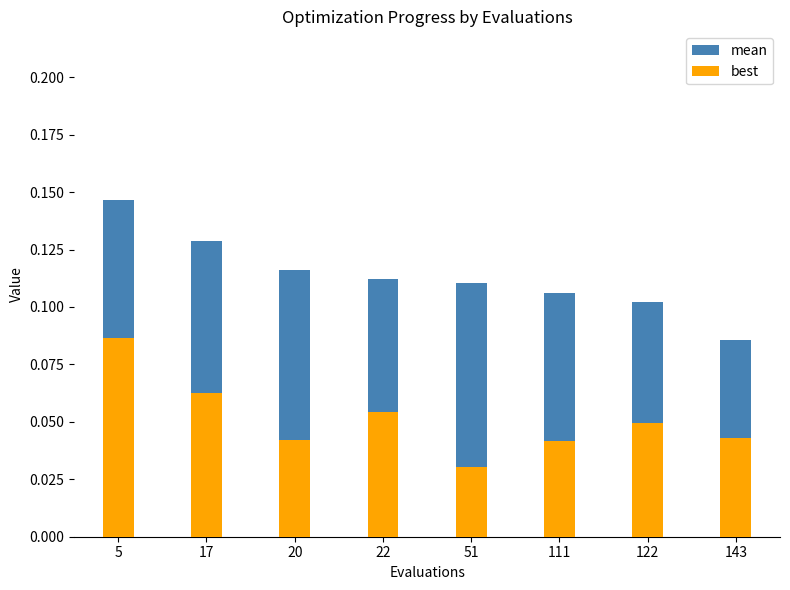

Is it true that mean equals 0.0 at 122?

False